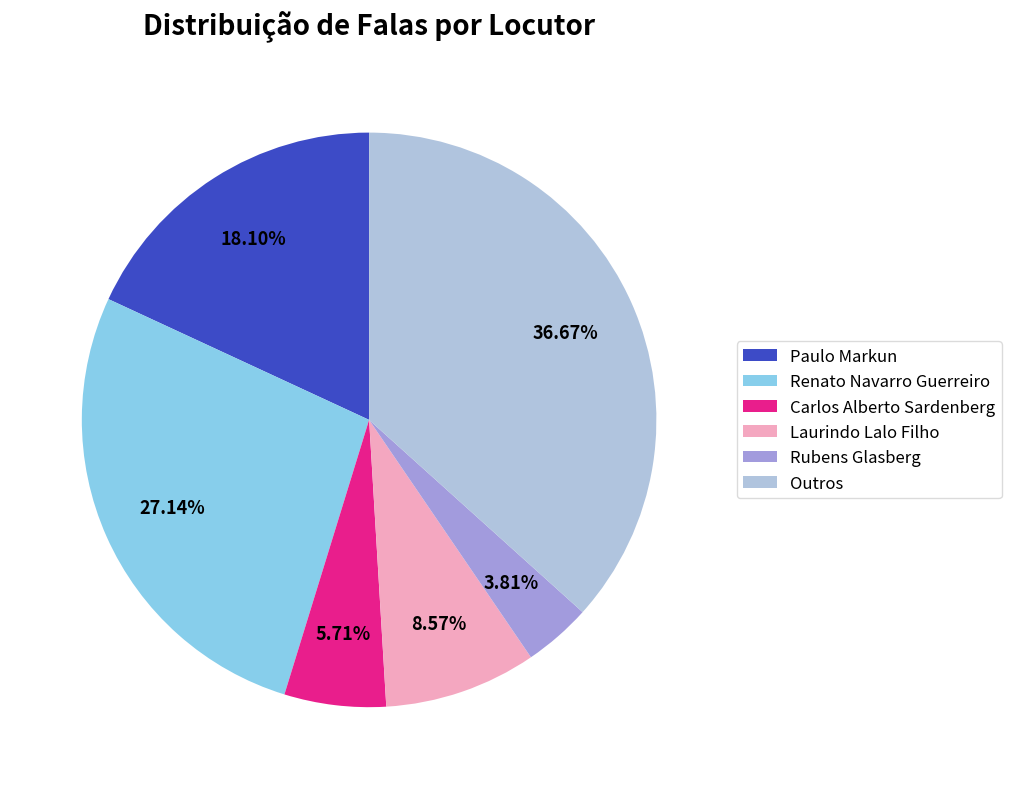

Which category has the biggest portion of the pie?

Outros